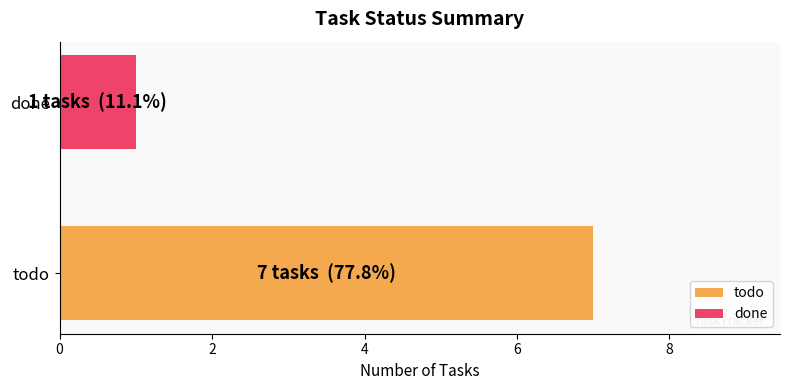

What is the spread (max minus min) of values at todo?

6